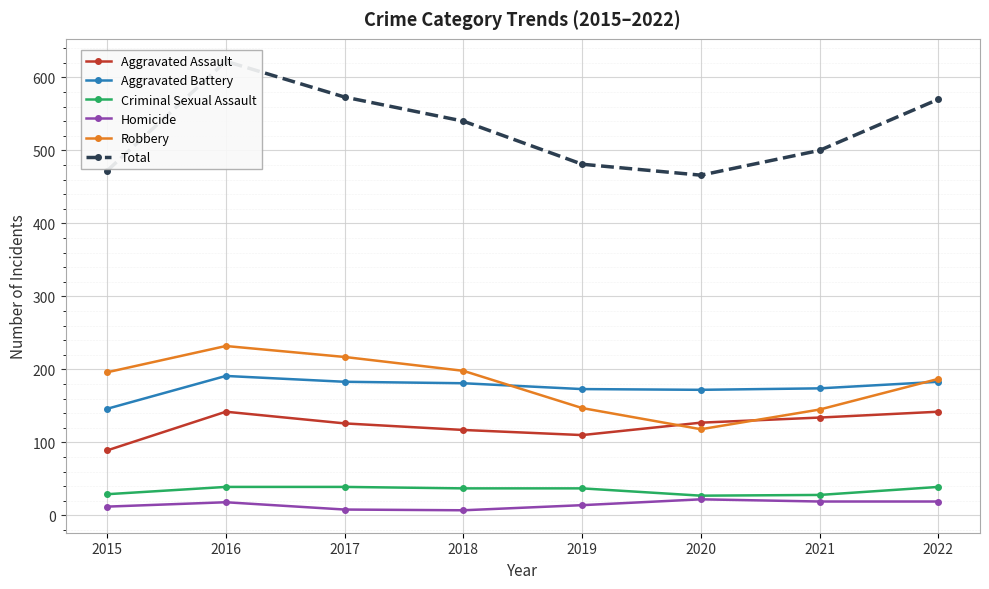

What is the highest value of the Aggravated Battery series?

191